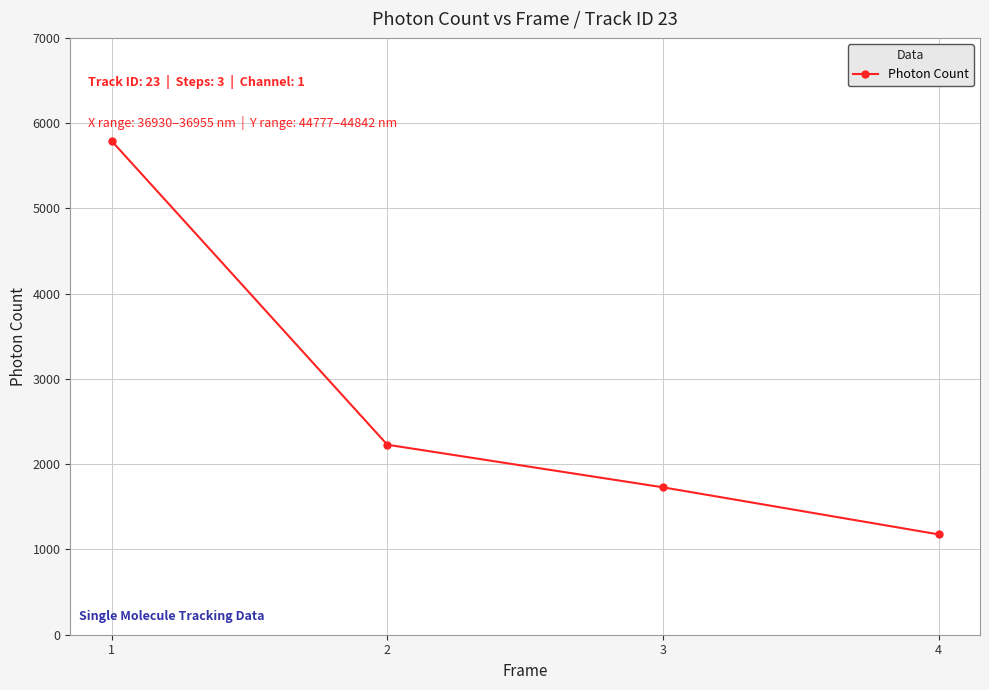

At which label is the value closest to 3484?

2